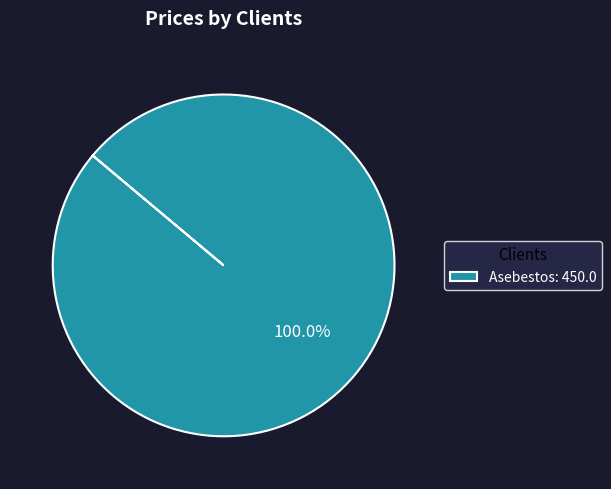

Is there any slice that represents more than half of the pie?

Yes